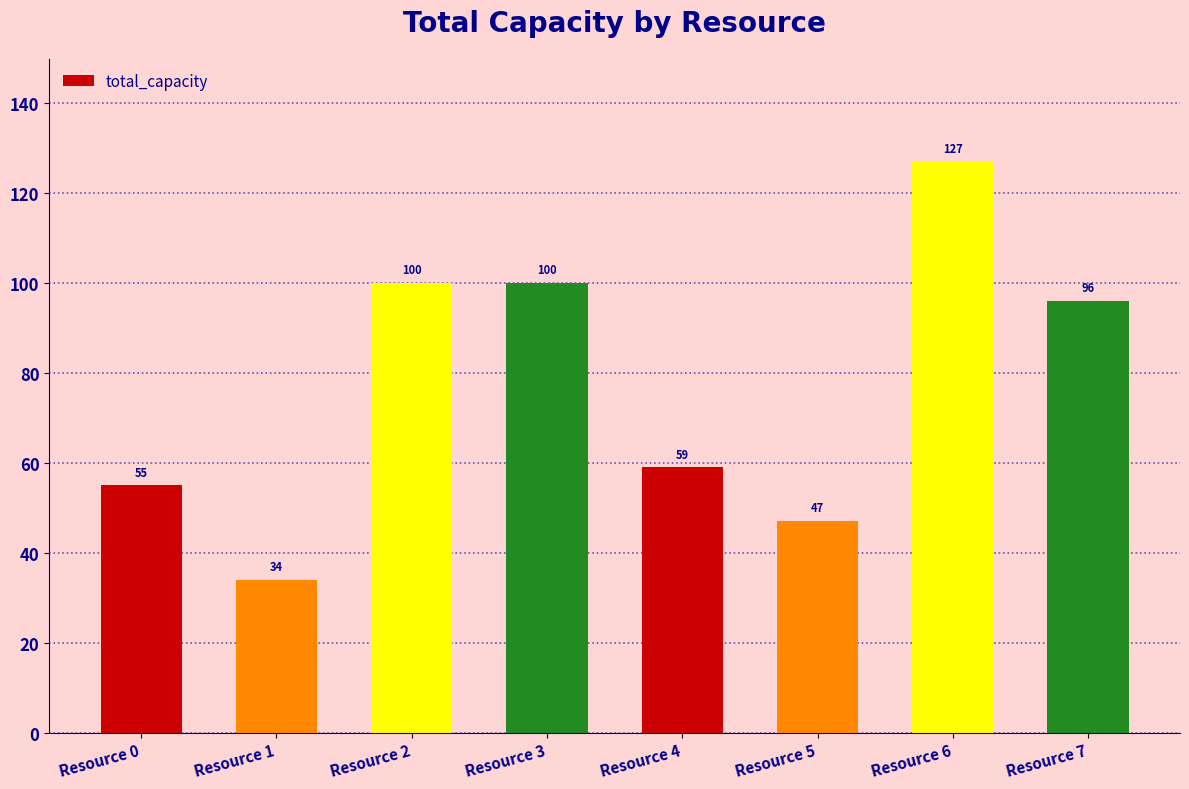

What is the difference between the values at Resource 6 and Resource 5?

80